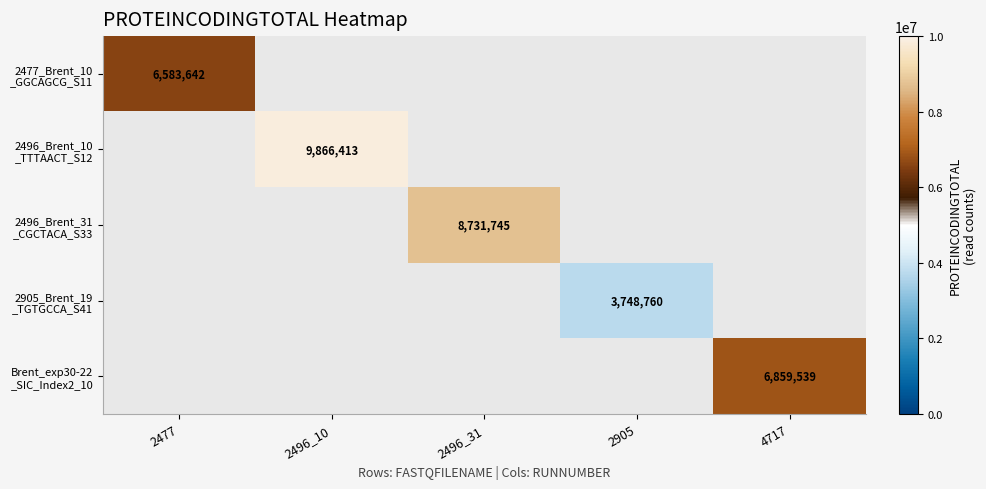

What is the smallest value displayed?

3748760.0